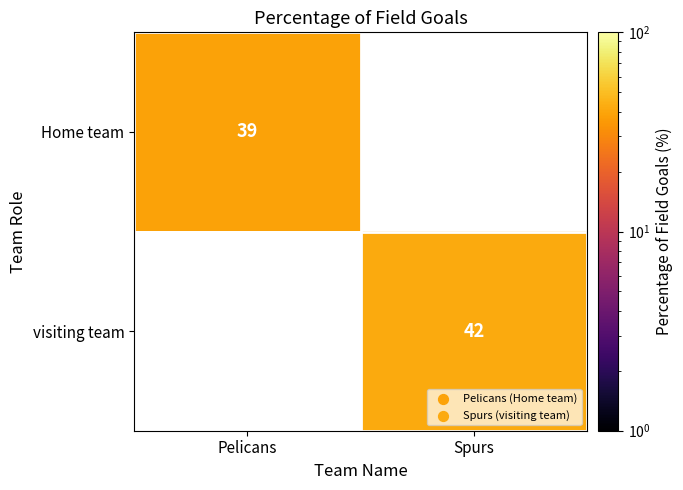

Count the number of data series in this chart.

2